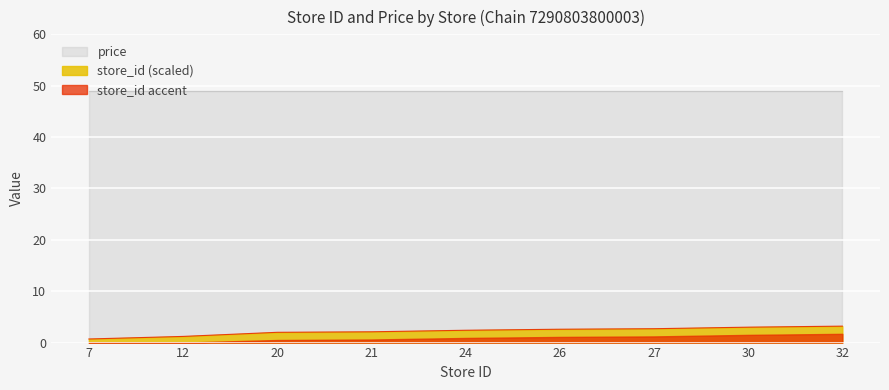

The price series shows 49.0 at 26. True or false?

True